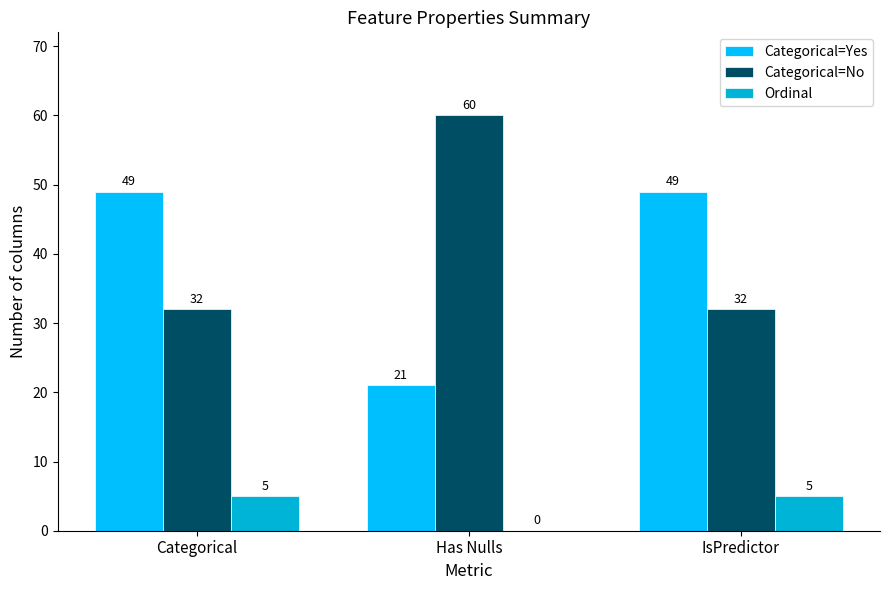

What is the maximum value for Categorical=No?

60